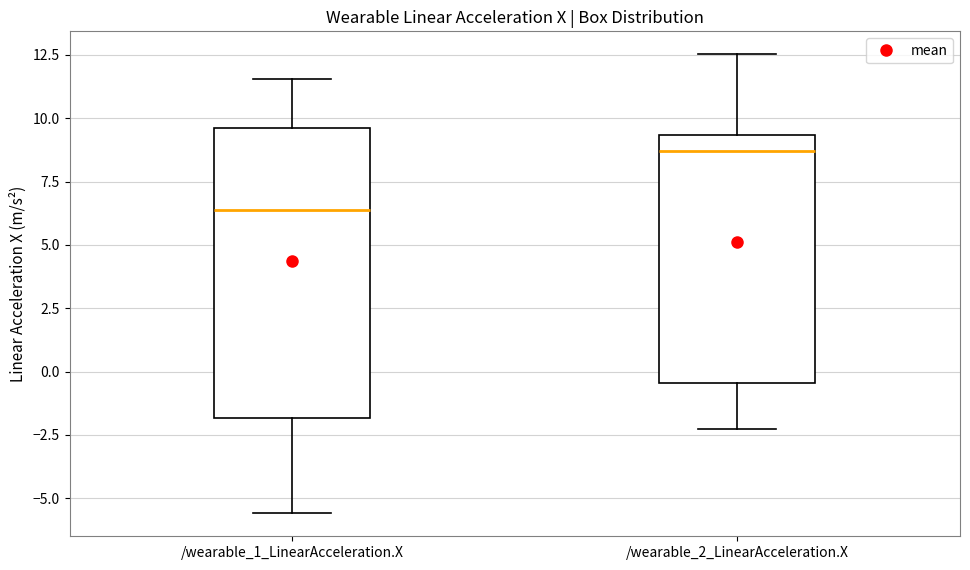

Reading left to right, read every box against the y-axis: the position of its median line, the range the box covers, and the ends of its whiskers. The values are not printed on the chart, so give them approximately, as read against the axis.

/wearable_1_LinearAcceleration.X: median 6.5, box -2.0 to 9.5, whiskers -5.5 to 11.5
/wearable_2_LinearAcceleration.X: median 8.5, box -0.5 to 9.5, whiskers -2.5 to 12.5